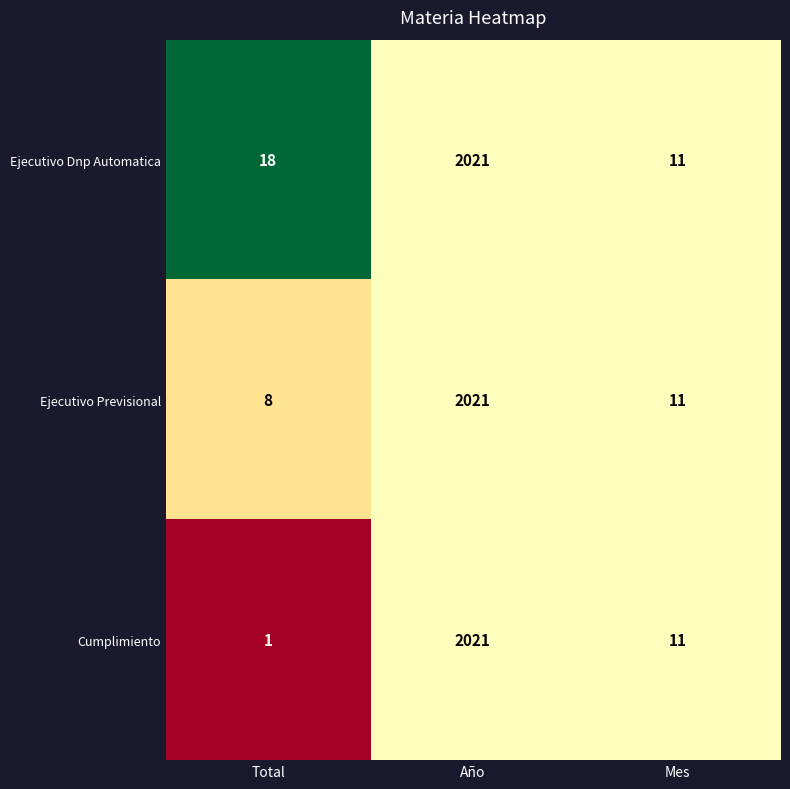

At which label is Ejecutivo Dnp Automatica closest to 1016?

Total